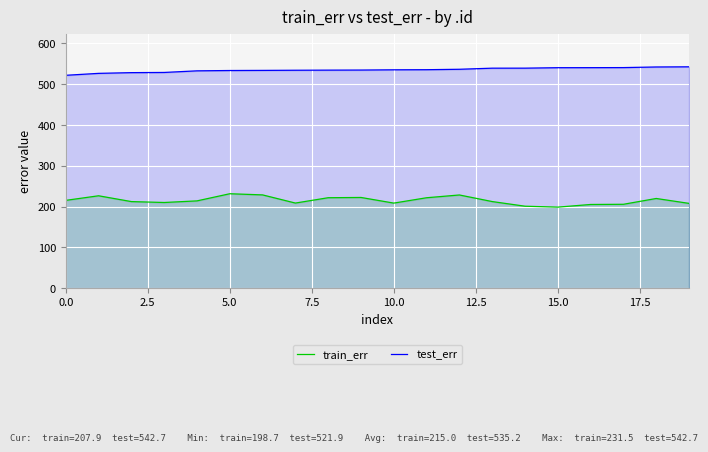

How many distinct data groups are displayed?

2